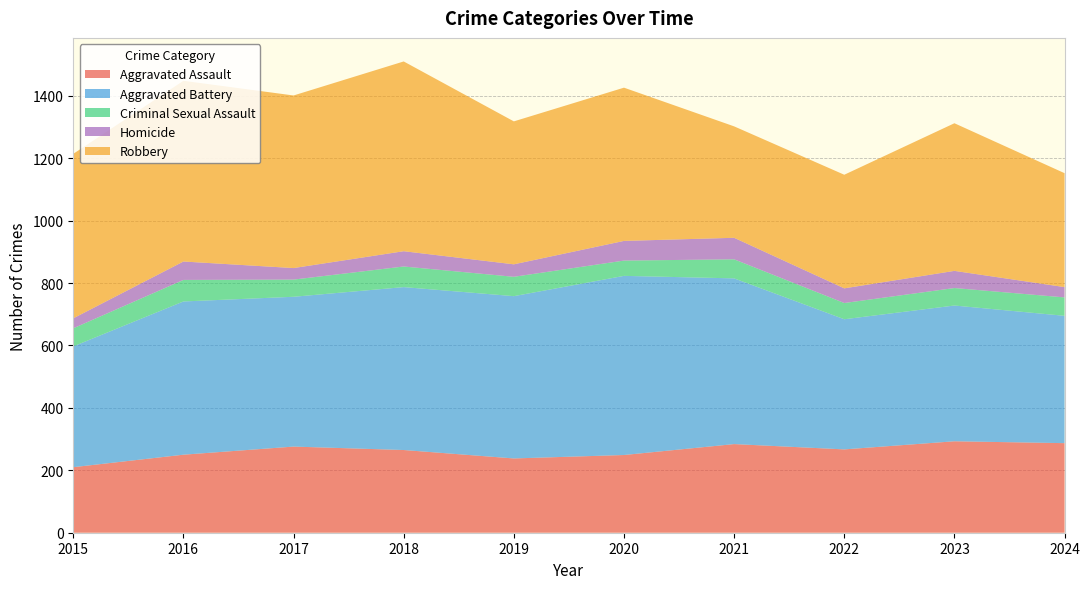

Reading left to right, transcribe all the data shown in this chart.

Aggravated Assault: 210	250	276	265	238	249	284	267	293	287
Aggravated Battery: 387	491	480	522	520	574	531	417	435	408
Criminal Sexual Assault: 58	69	55	66	62	49	61	52	56	59
Homicide: 32	59	37	49	40	63	69	47	55	33
Robbery: 527	579	553	608	458	491	357	364	473	365